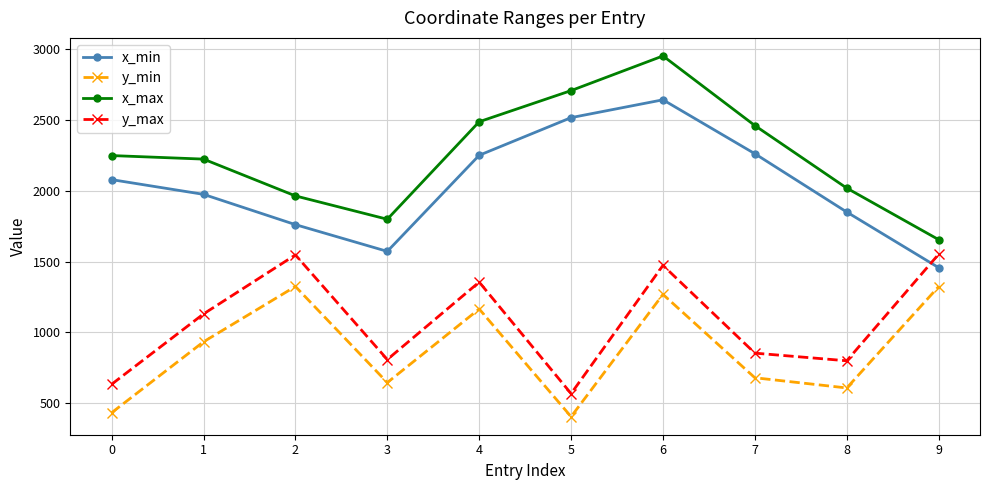

Rank the series by their maximum value, from highest to lowest.

x_max, x_min, y_max, y_min